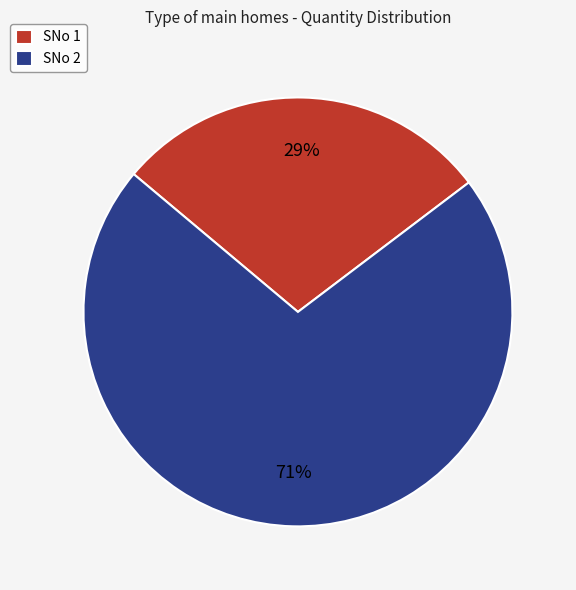

Does any single category account for the majority?

Yes